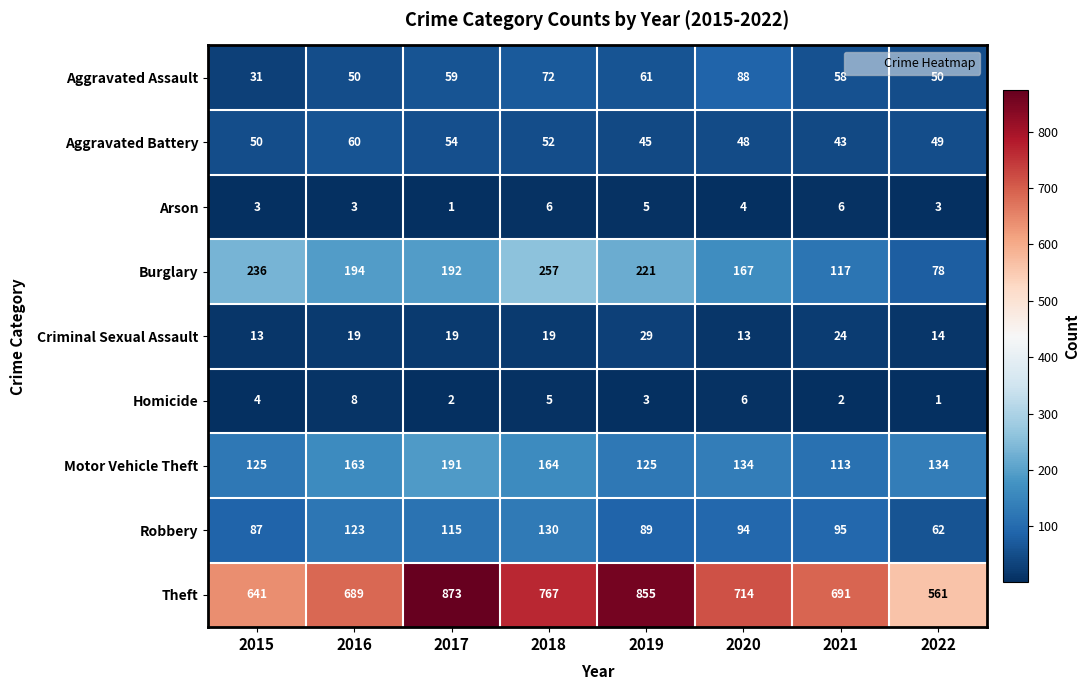

Which series has the largest total across all categories?

Theft